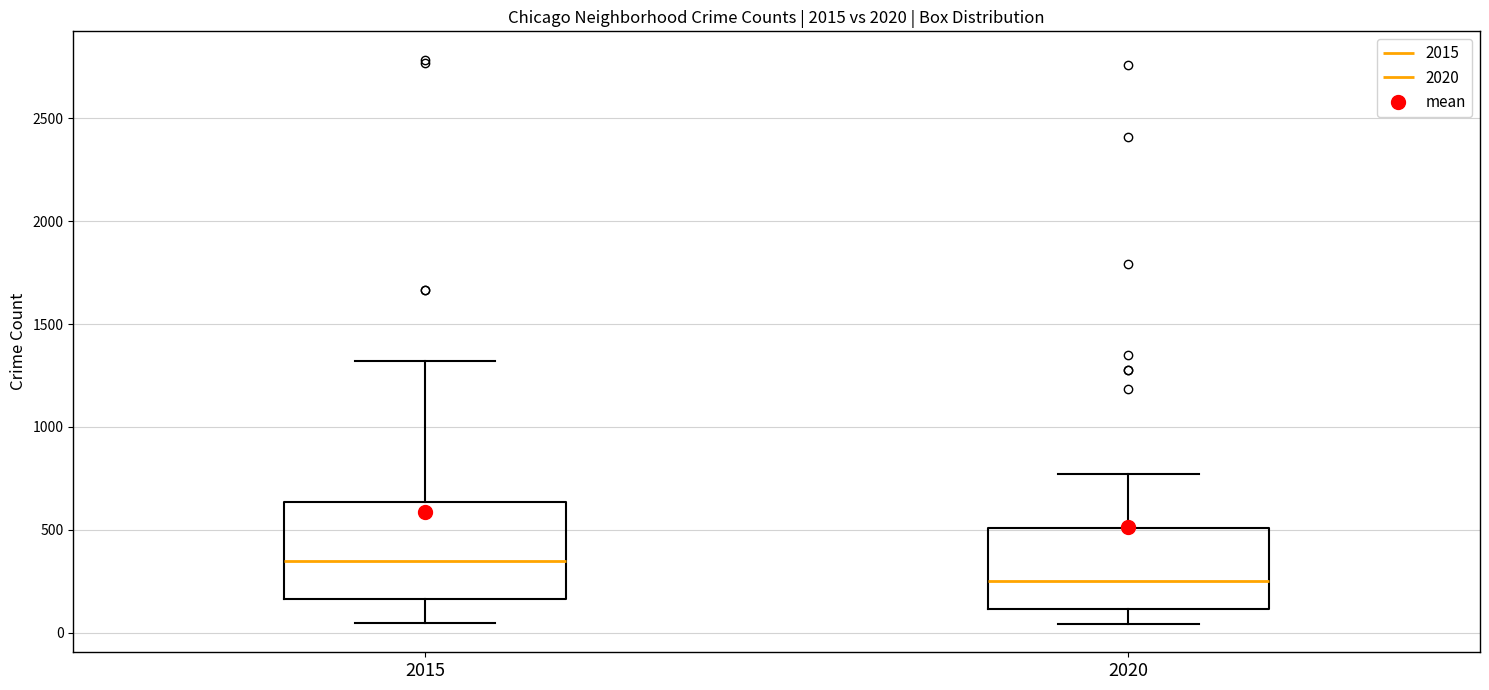

Reading left to right, transcribe this box plot: for each box, give where its median line is, the range the box spans, and where its two whiskers end, as read against the y-axis. The values are not printed on the chart, so give them approximately, as read against the axis.

2015: median 350, box 150 to 650, whiskers 50 to 1300
2020: median 250, box 100 to 500, whiskers 50 to 750